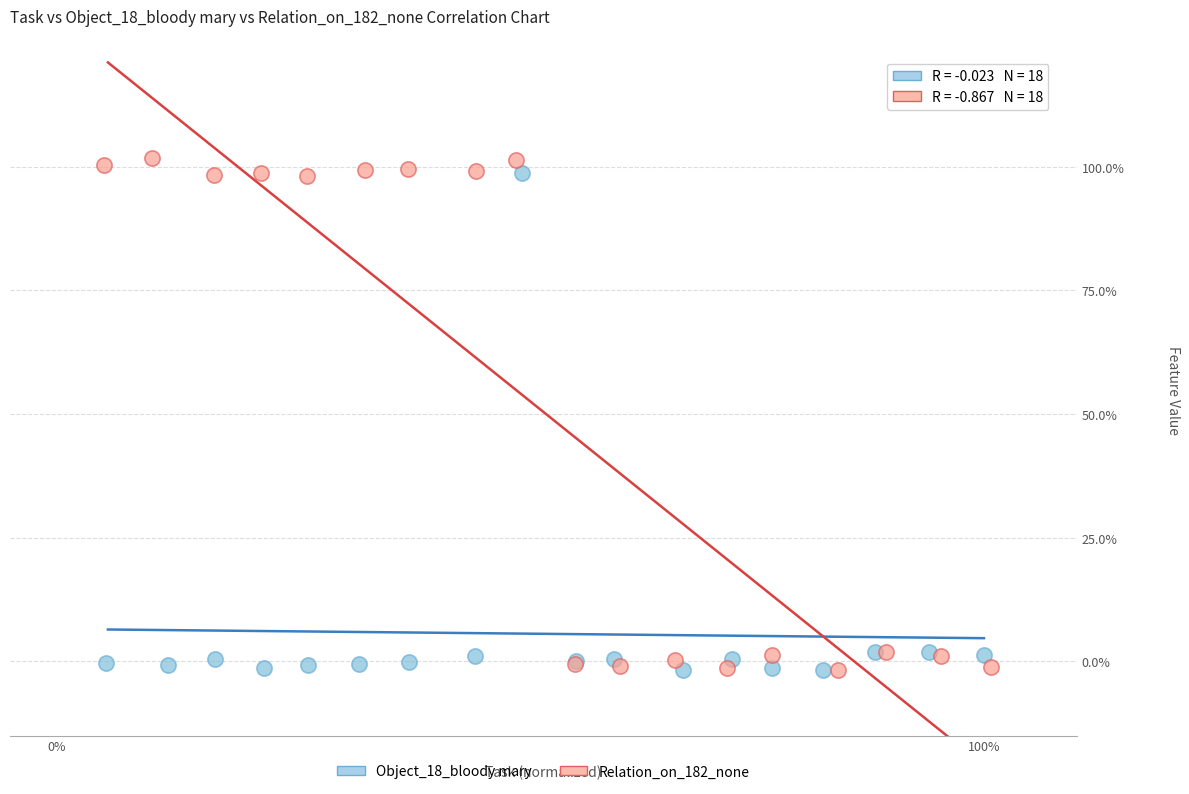

What are all the series names shown in the legend?

Object_18_bloody mary, Relation_on_182_none